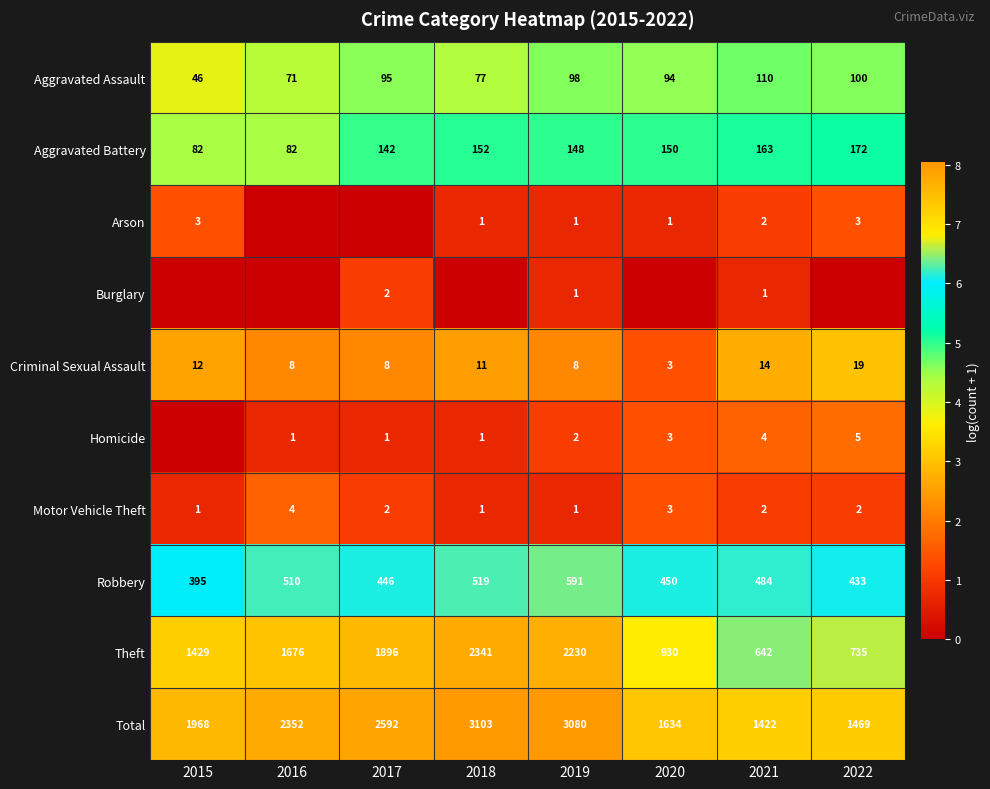

At which category is the sum across all series the highest?

2019